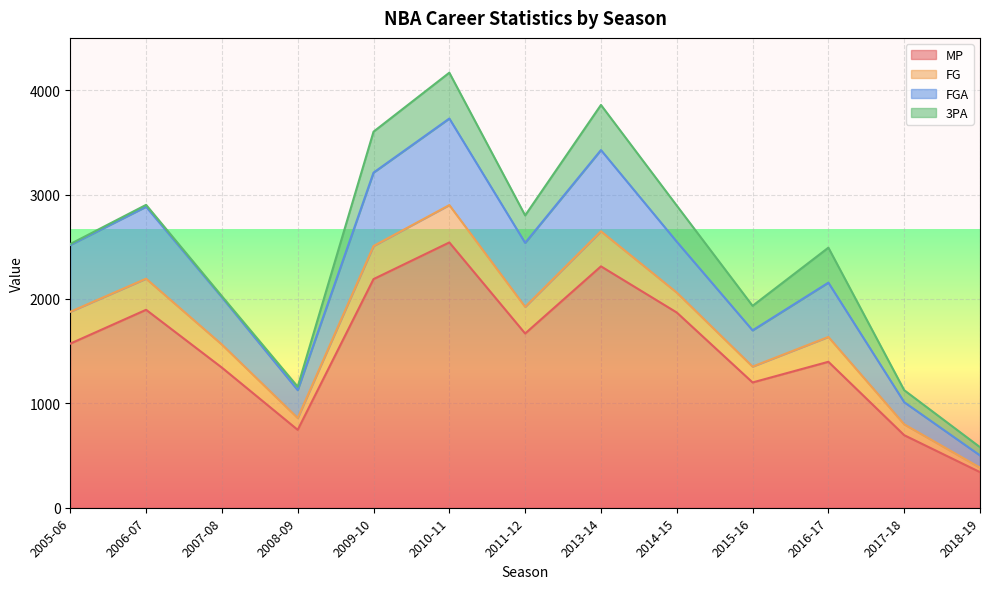

Where does the MP series first go above 1572?

2006-07